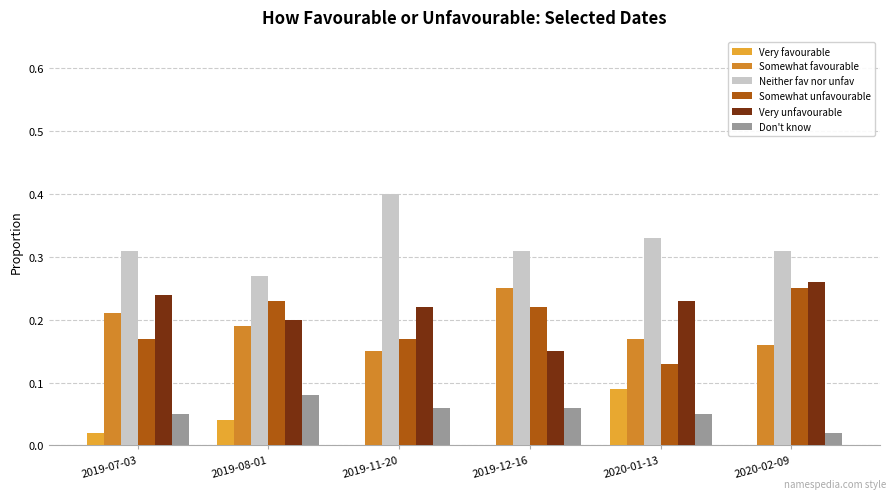

Does the chart contain stacked bars?

No